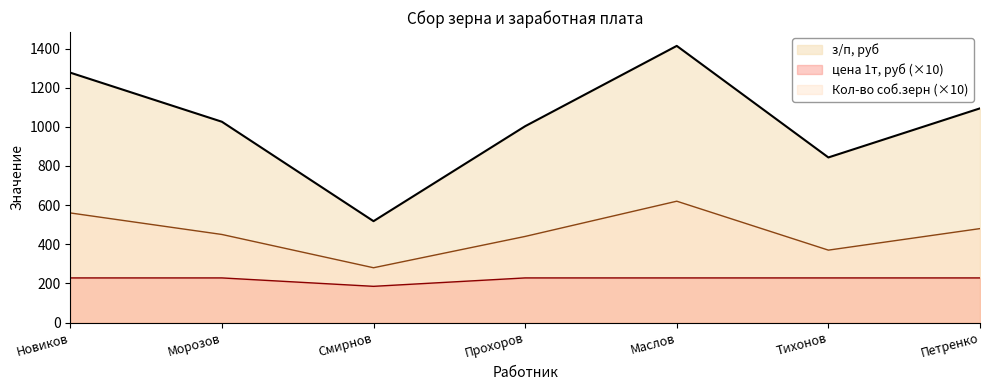

What is the label of the 1st point from the right?

Петренко